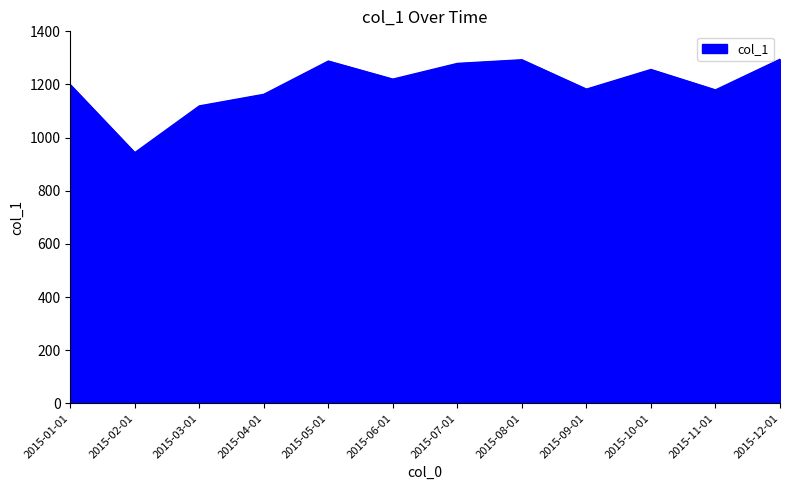

Between 2015-04-01 and 2015-12-01, which is larger?

2015-12-01